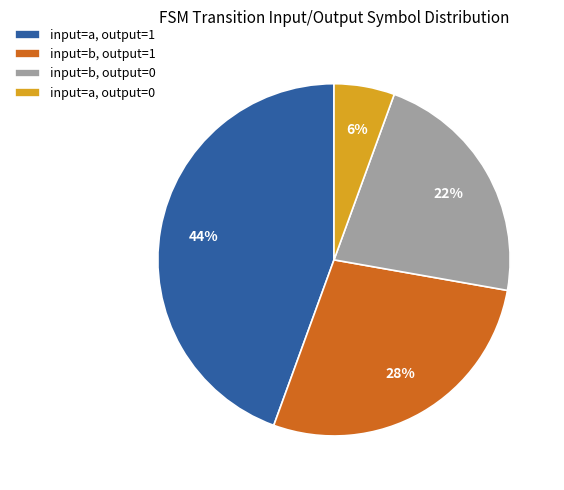

Count the number of slices in the pie.

4